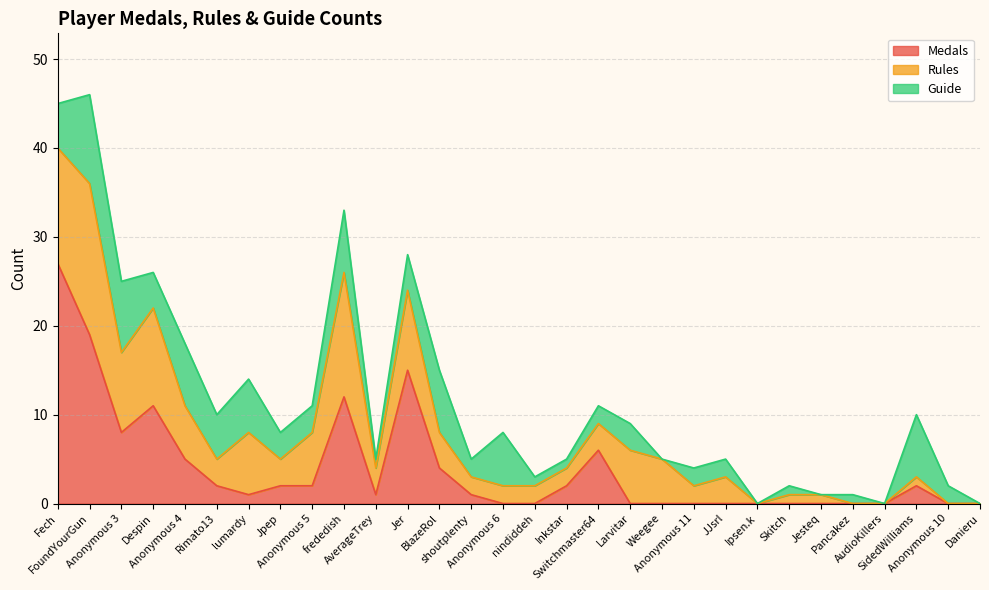

The value of Medals at Switchmaster64 is 6. True or false?

True